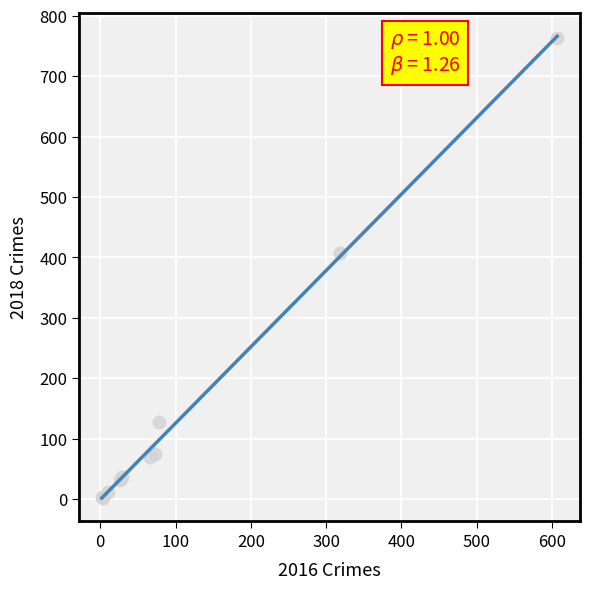

What Y value in the scatter plot is closest to 382?

408